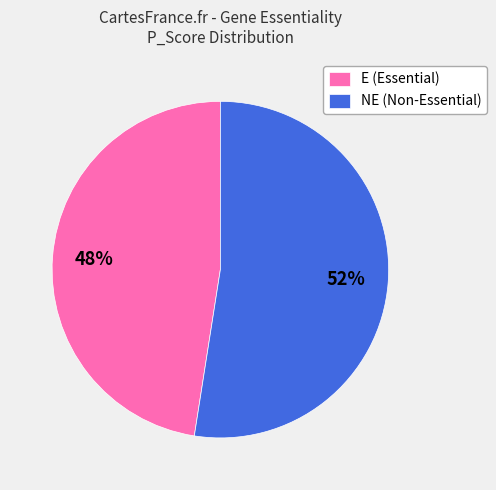

True or false: NE (Non-Essential) accounts for 43% of the total.

False